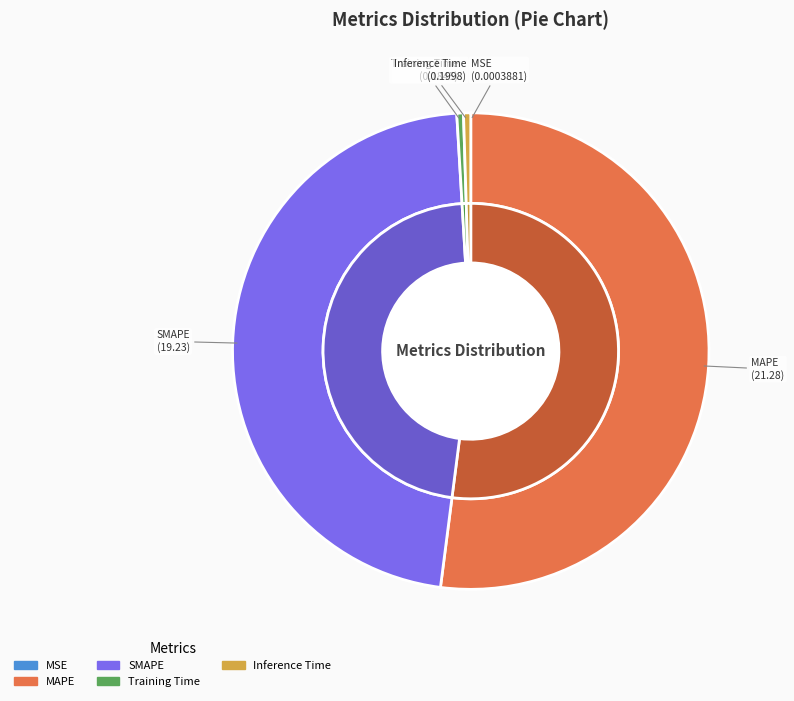

To the nearest percent, what is the difference between the largest and smallest slice percentages?

52%